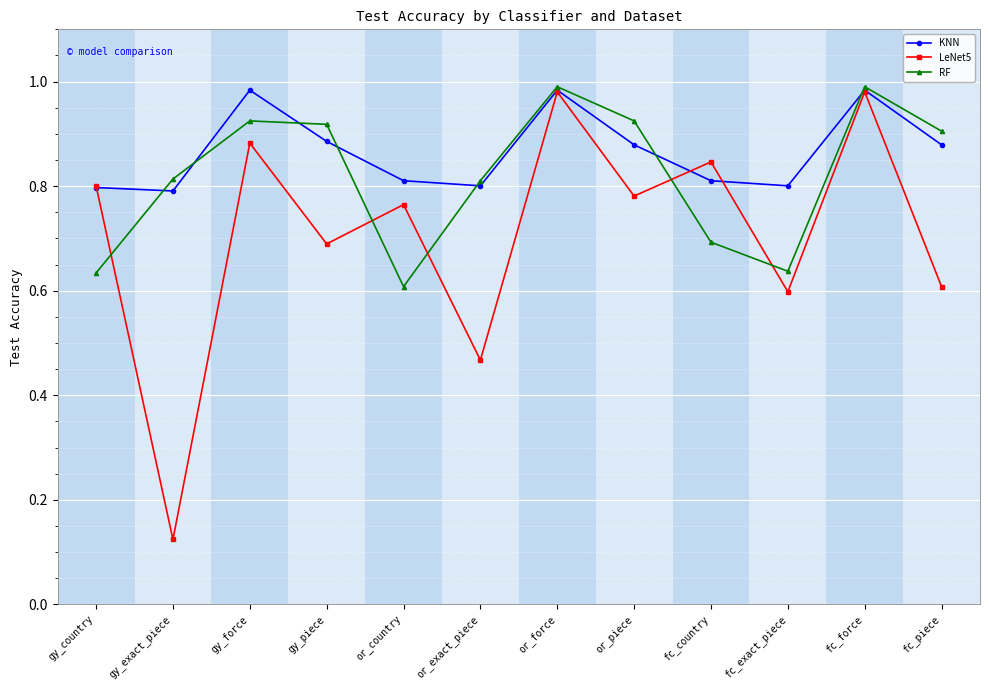

What is the difference between the maximum and minimum values in the RF series?

0.4